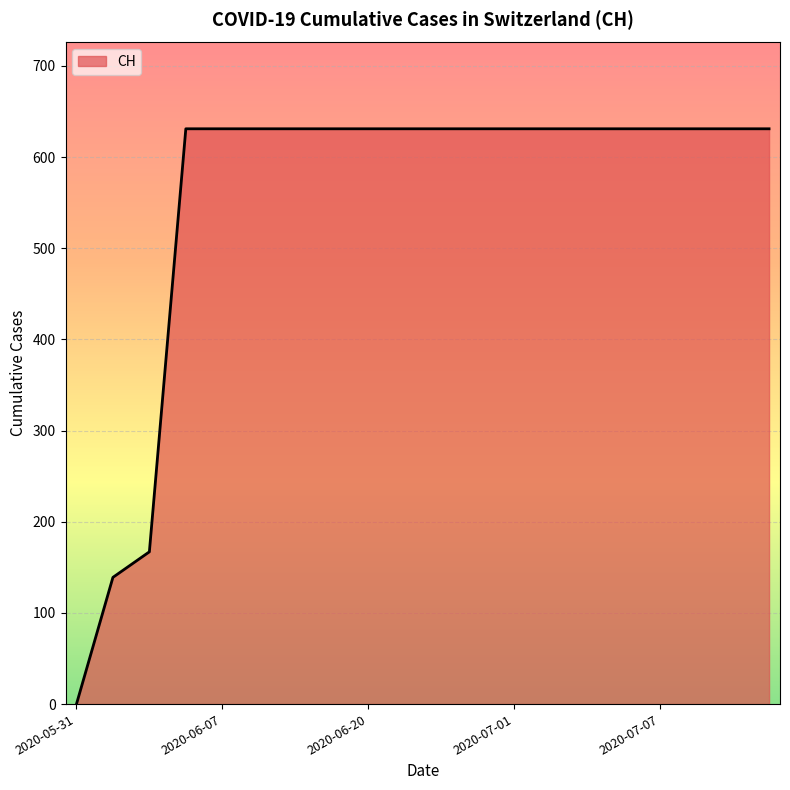

What is the difference between the maximum and minimum values?

631